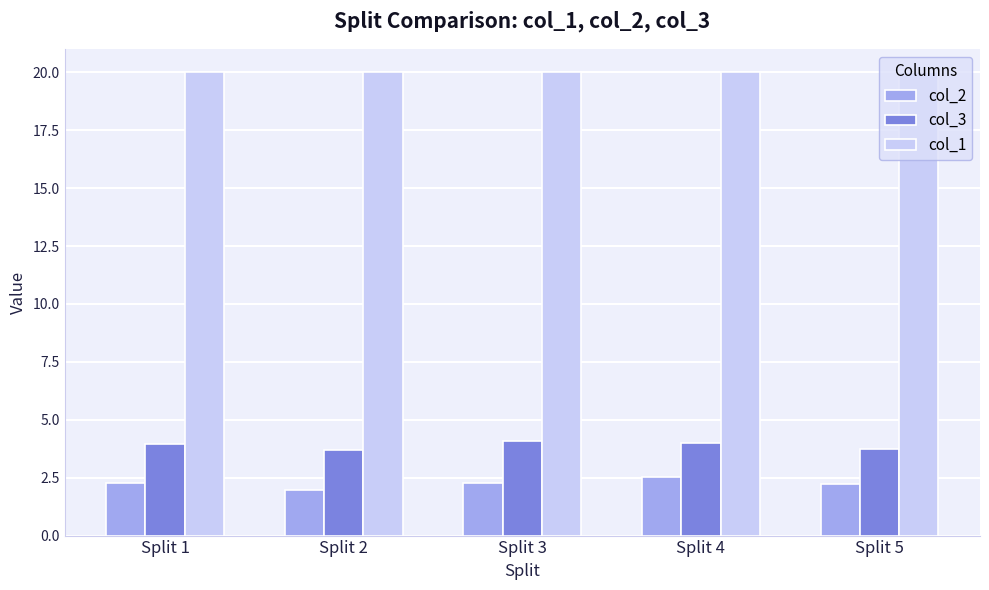

What is the greatest value displayed?

20.0